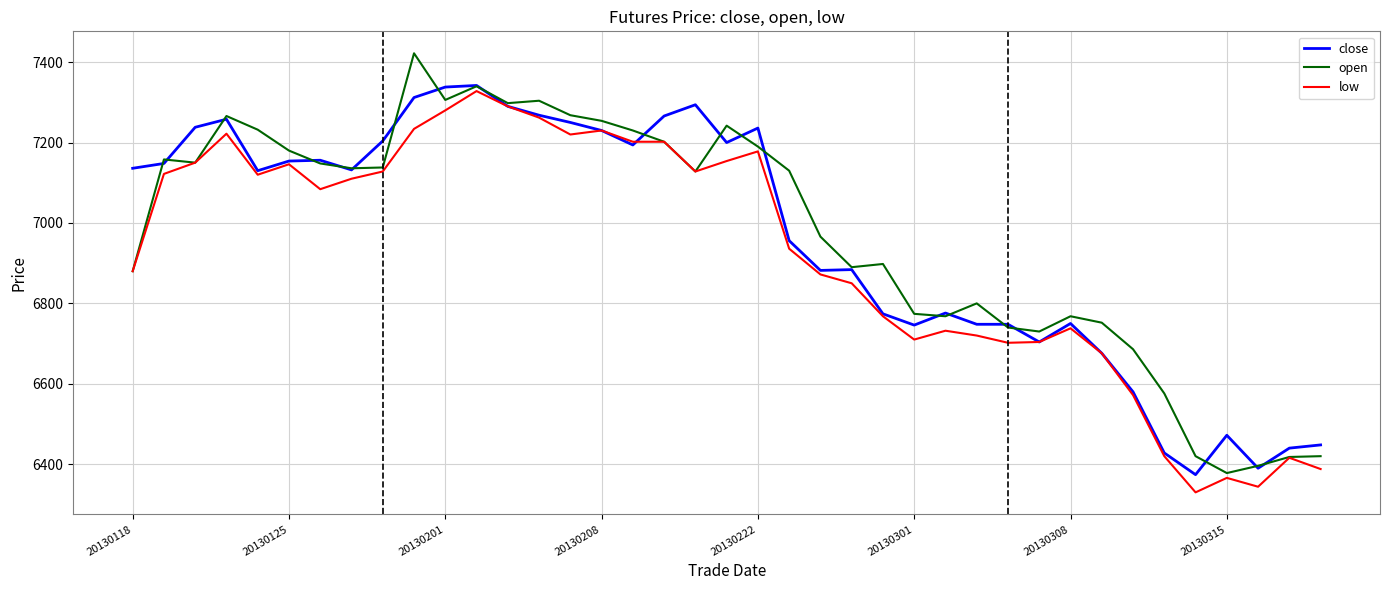

What is the maximum value for open?

7422